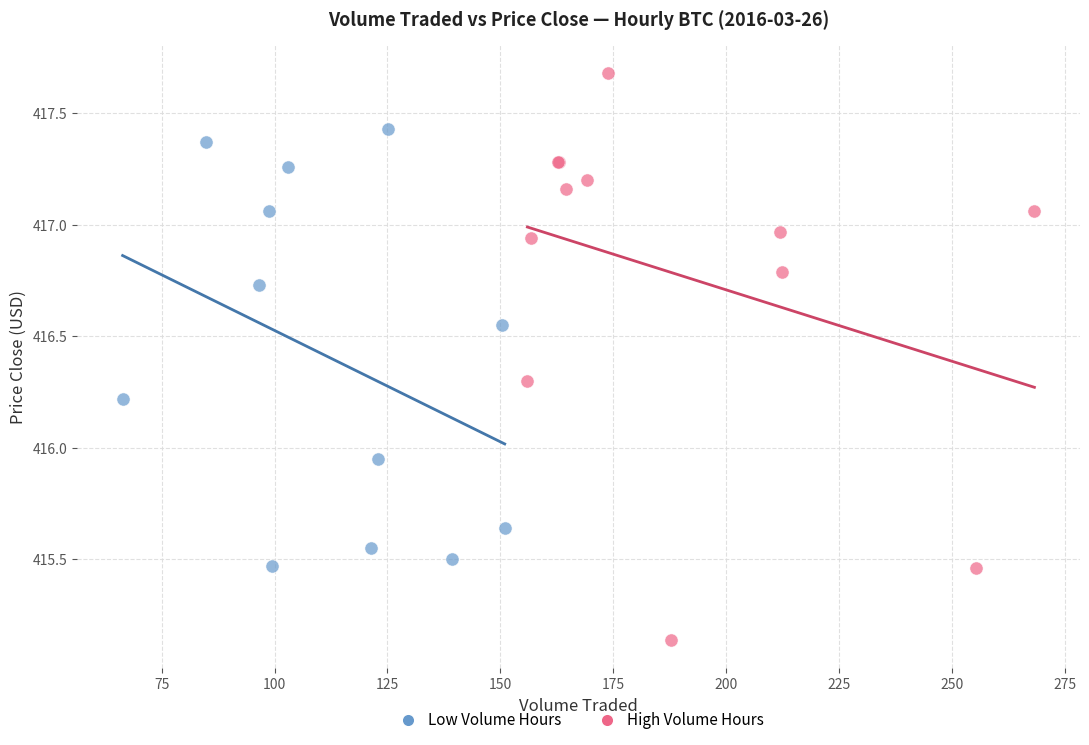

Which series reaches the minimum Y coordinate?

High Volume Hours